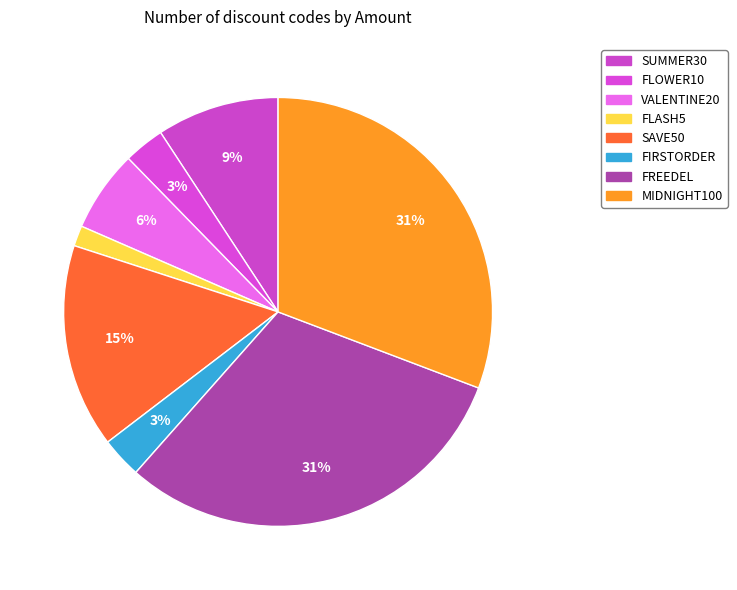

Count the number of slices in the pie.

8